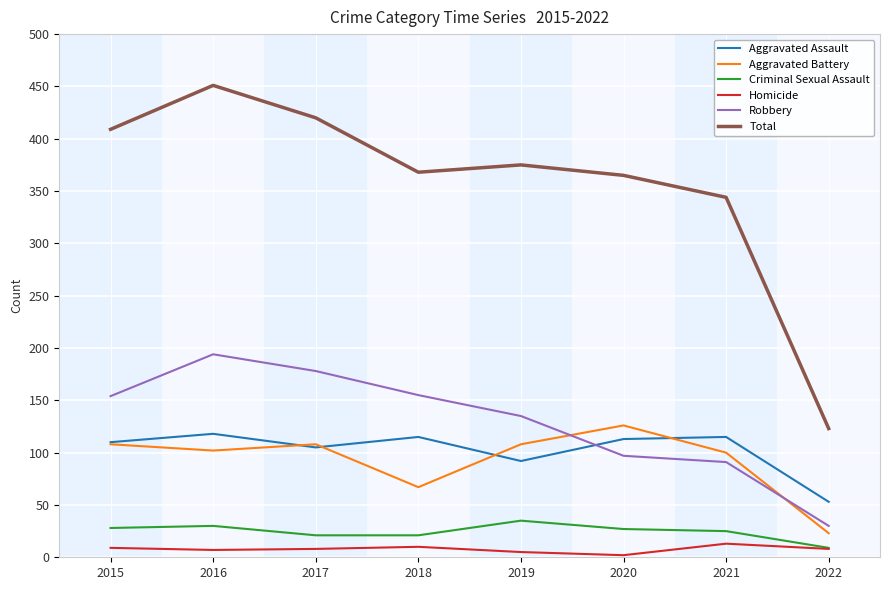

At which category is the sum across all series the highest?

2016